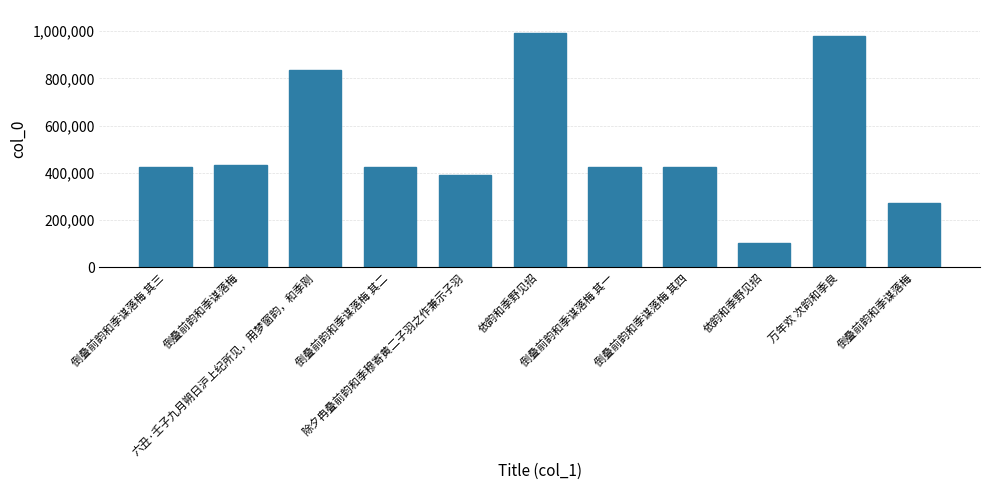

What is the smallest value displayed?

103062